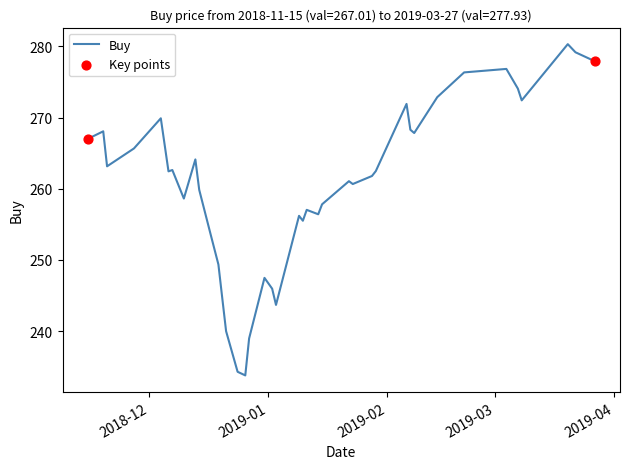

What is the smallest value displayed?

233.8